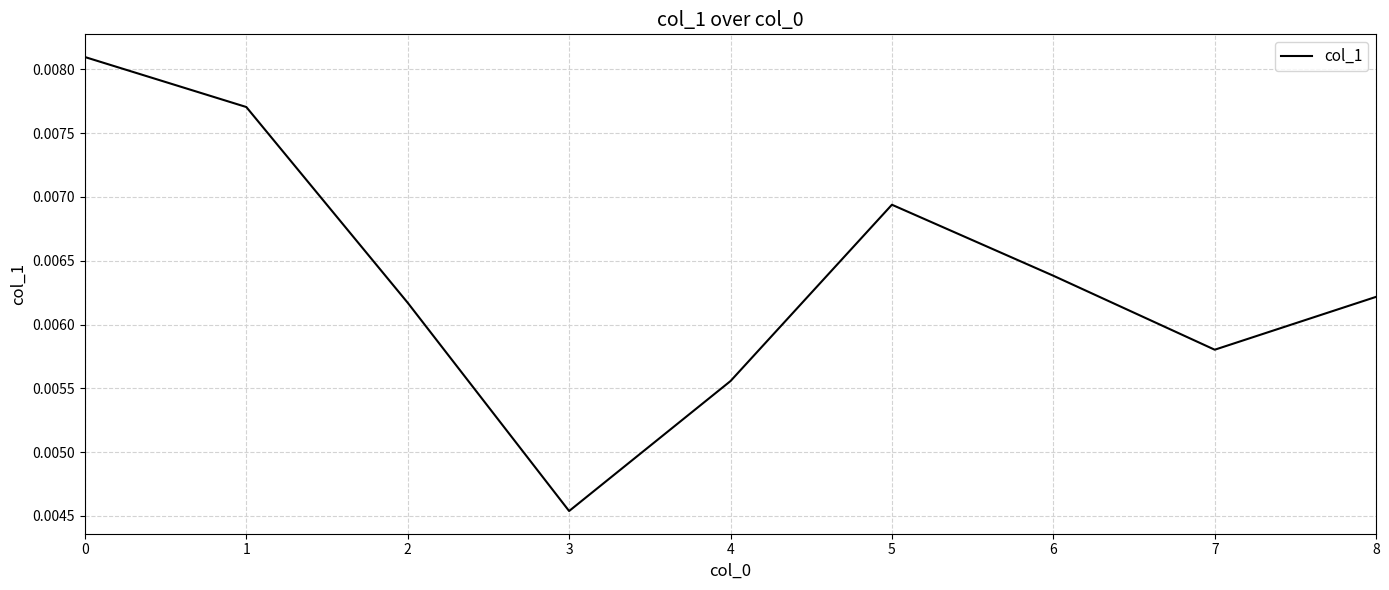

How many lines are shown in the chart?

1